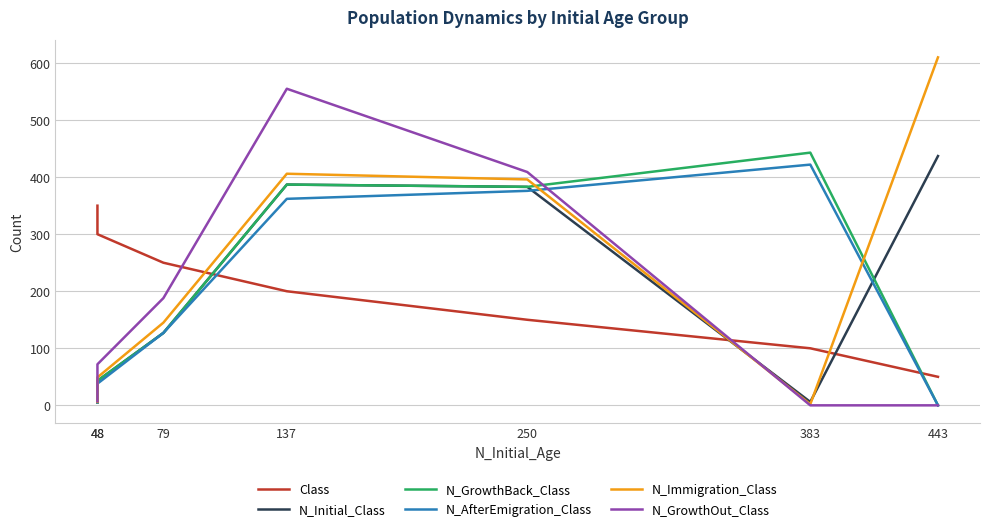

Which series has the widest spread of values?

N_Immigration_Class